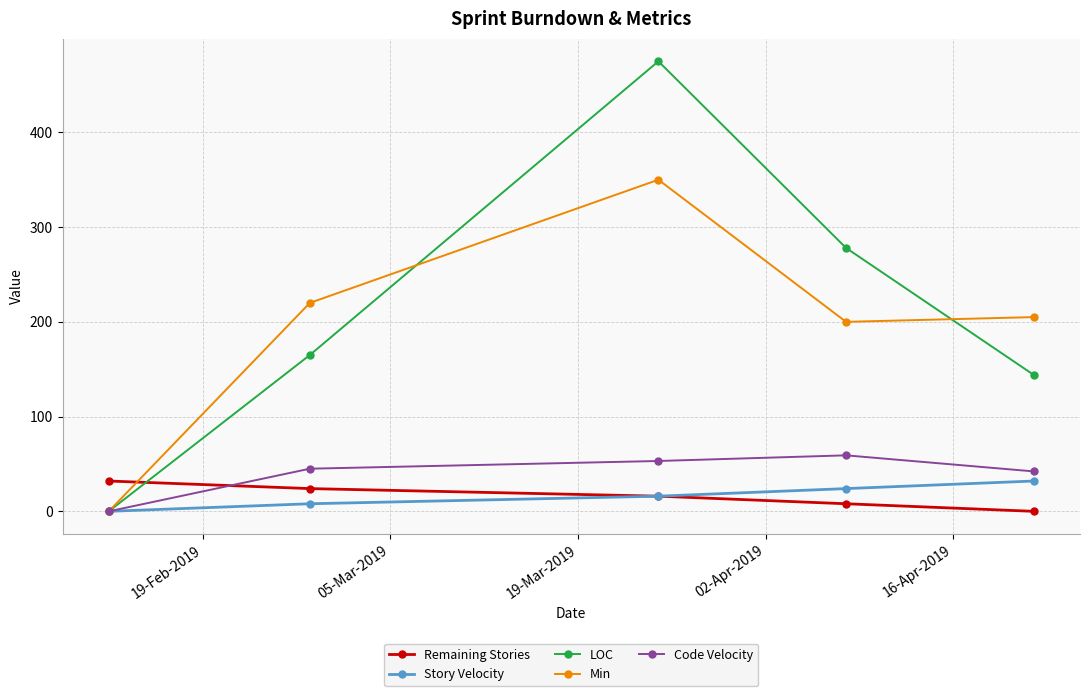

How many interior local peaks does the Code Velocity series have?

1